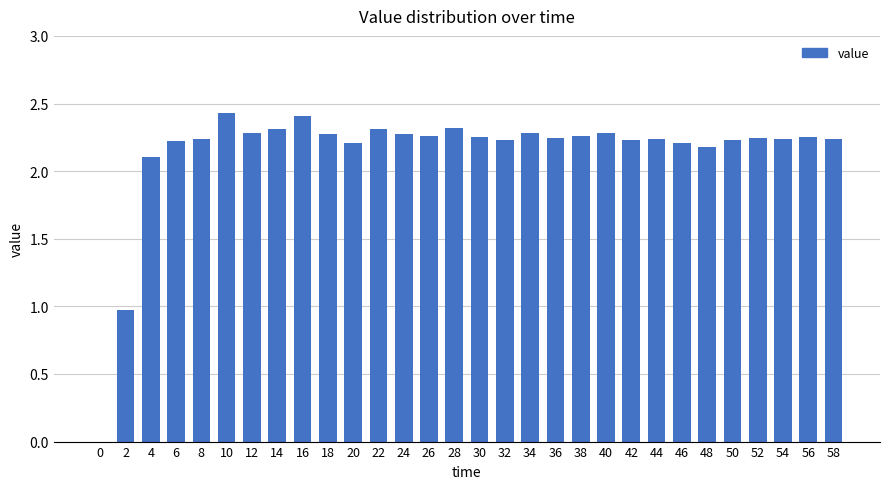

What is the greatest value displayed?

2.4